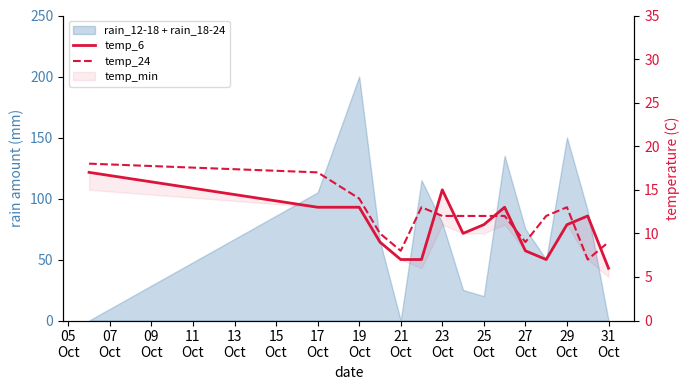

What value does the temp_24 series have at 31
Oct, to the nearest 10?

10